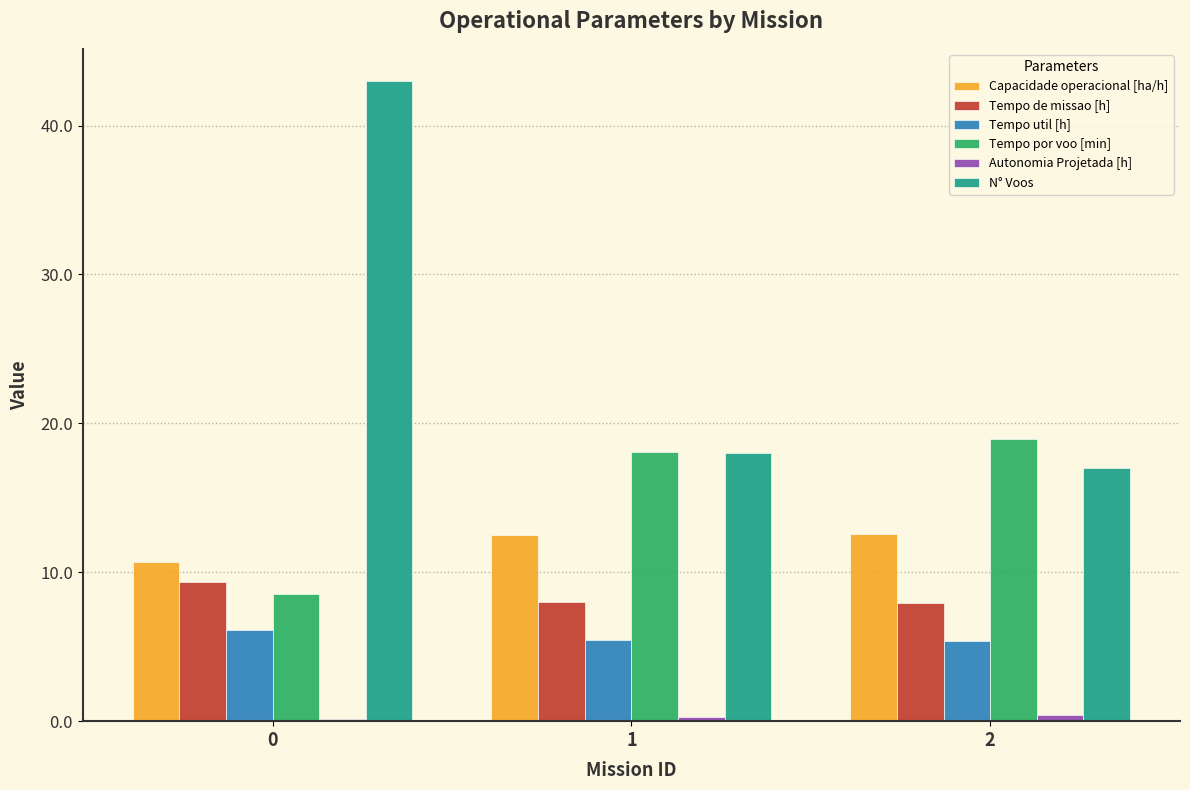

At how many categories does at least one series exceed 9?

3